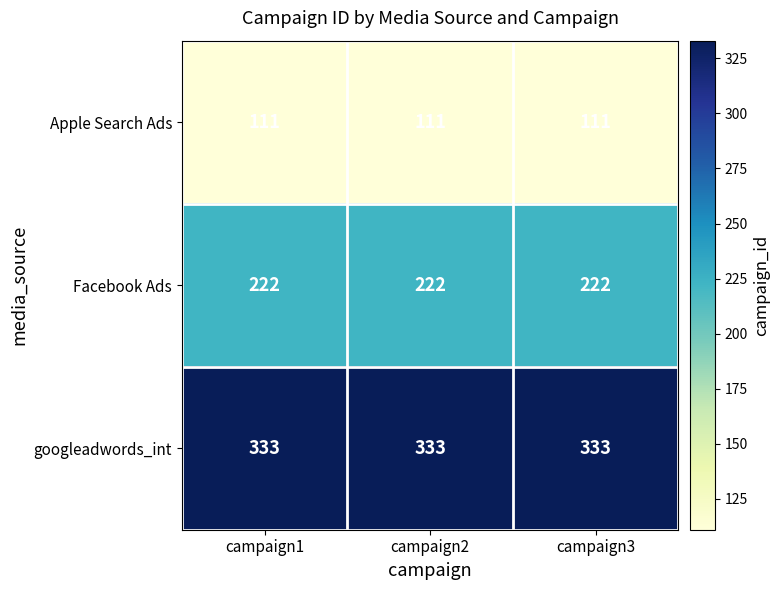

What is the spread (max minus min) of values at campaign3?

222